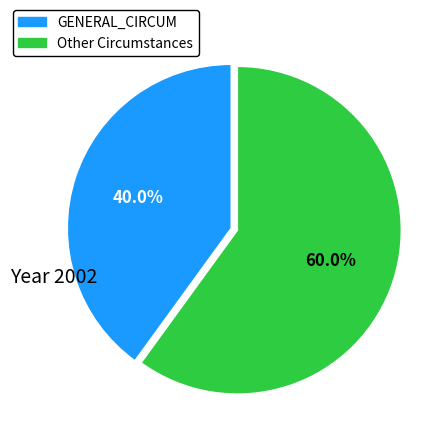

Is there a majority slice in this chart?

Yes